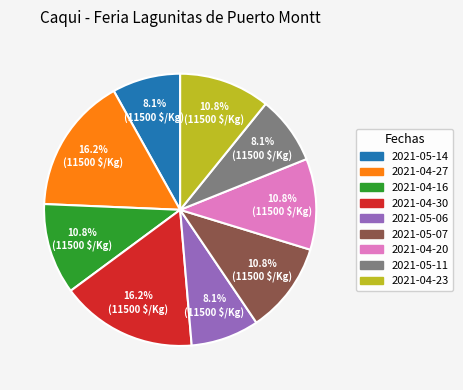

Count the number of slices in the pie.

9